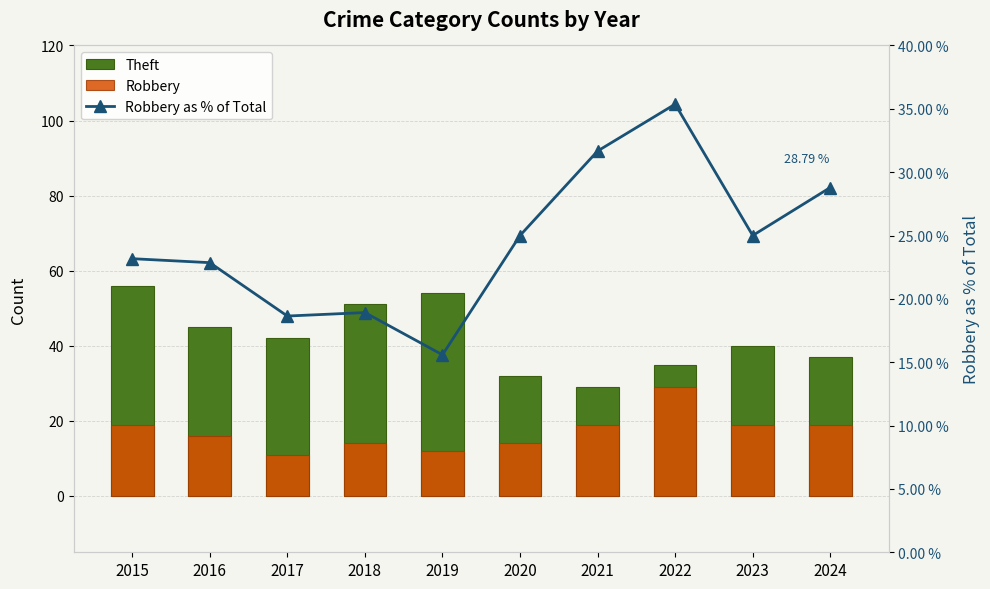

What is the difference between the second highest and minimum values in the Robbery as % of Total series?

16.1